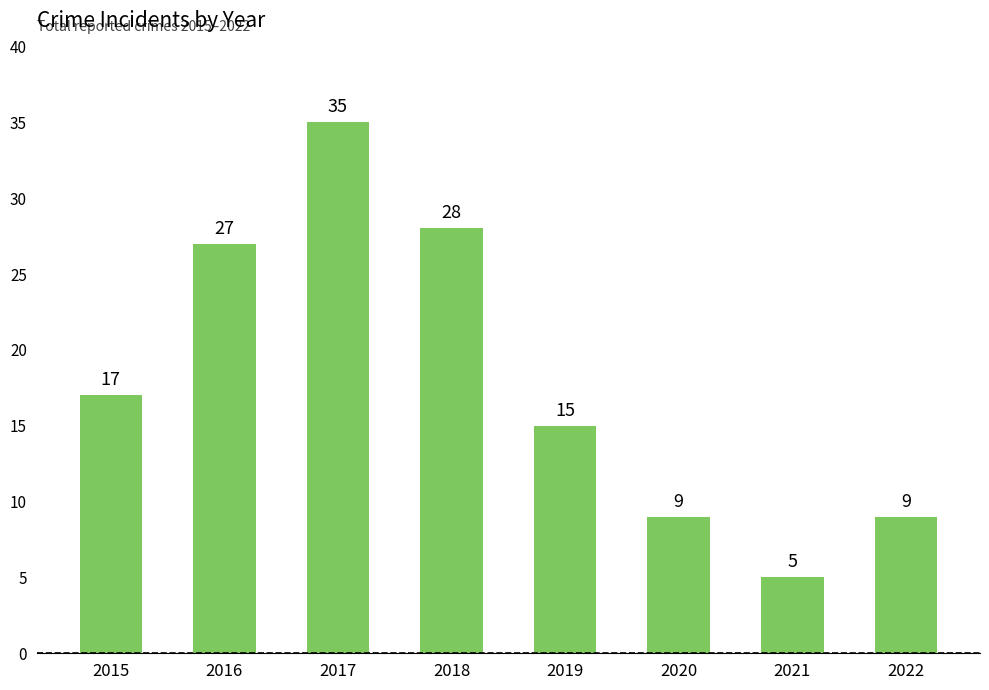

Is it true that the value at 2018 is 14?

False